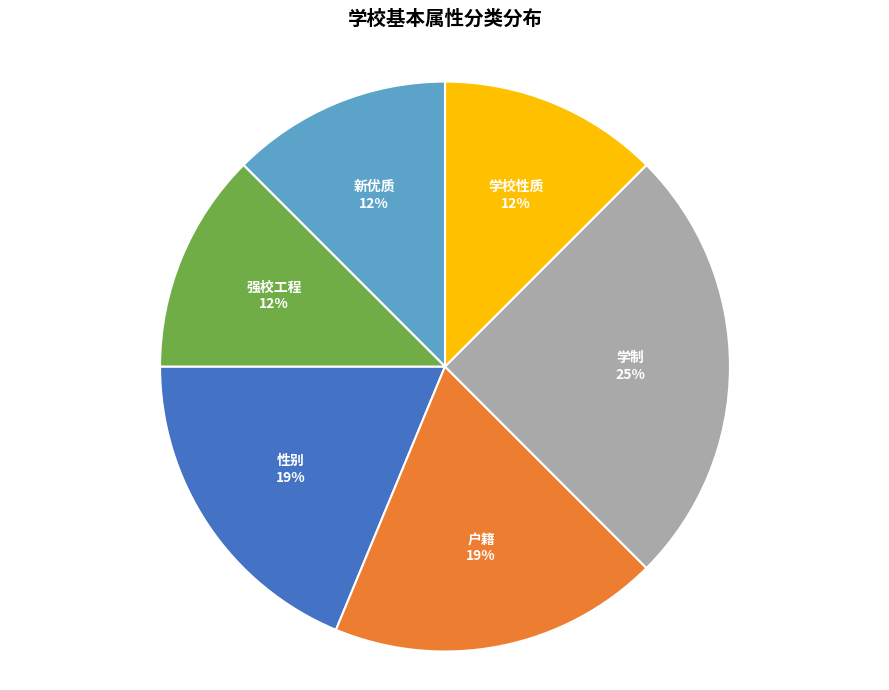

True or false: 性别 accounts for 27% of the total.

False